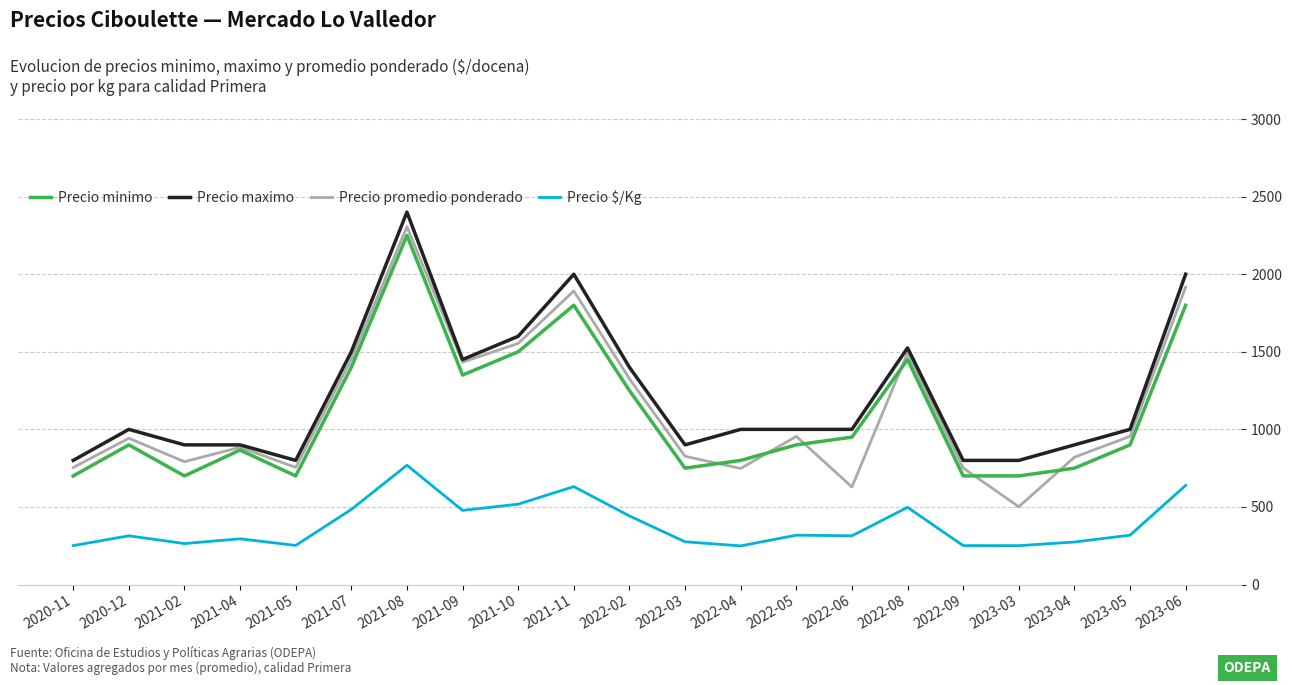

Which label corresponds to the largest value in the chart?

2021-08